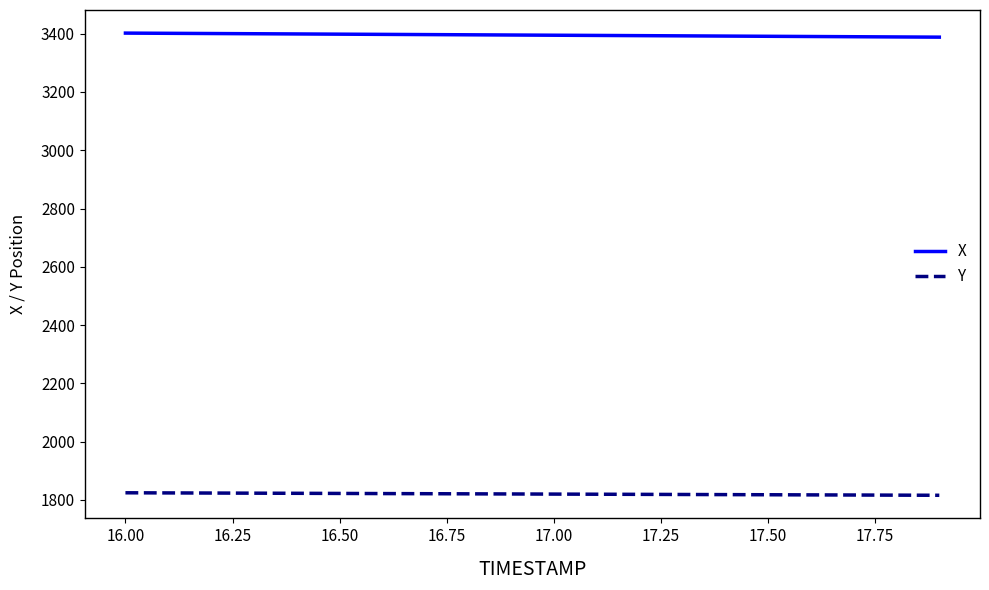

Which series has the largest total across all categories?

X